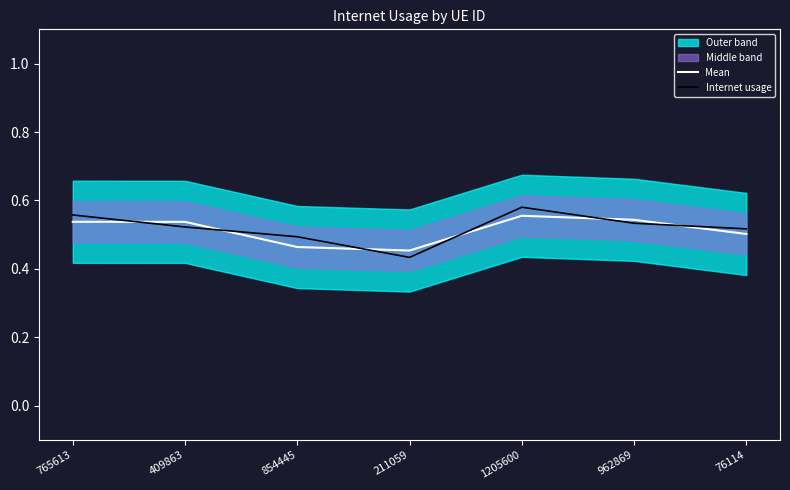

Between 854445 and 962869, which series saw the biggest shift?

Mean